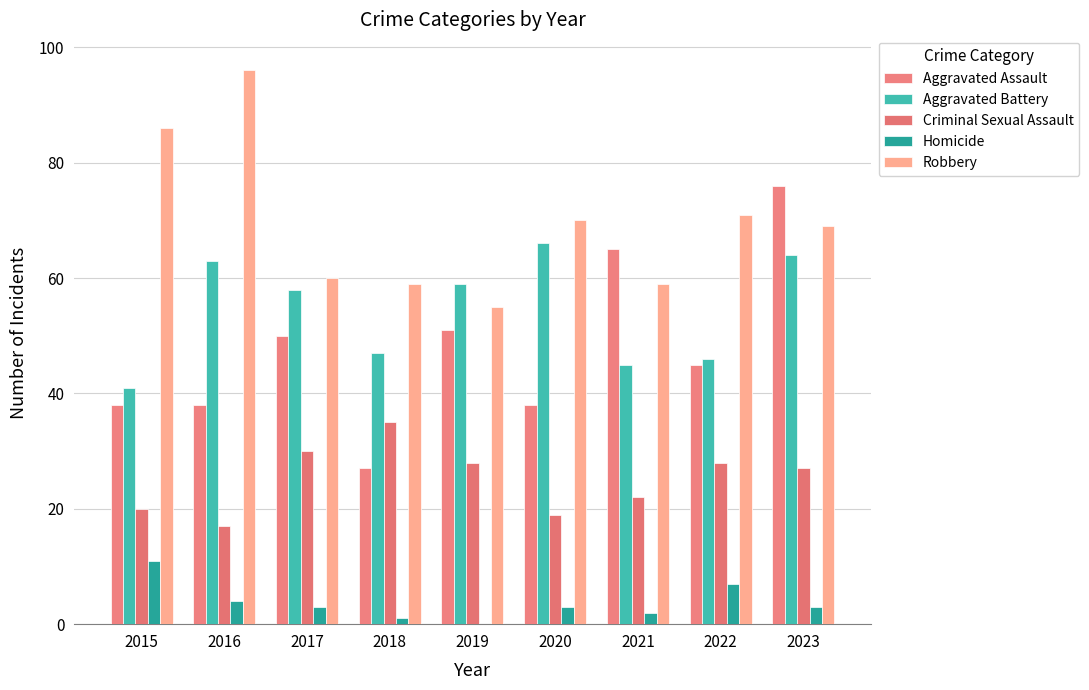

Rank the categories by Robbery value from highest to lowest.

2016, 2015, 2022, 2020, 2023, 2017, 2018, 2021, 2019